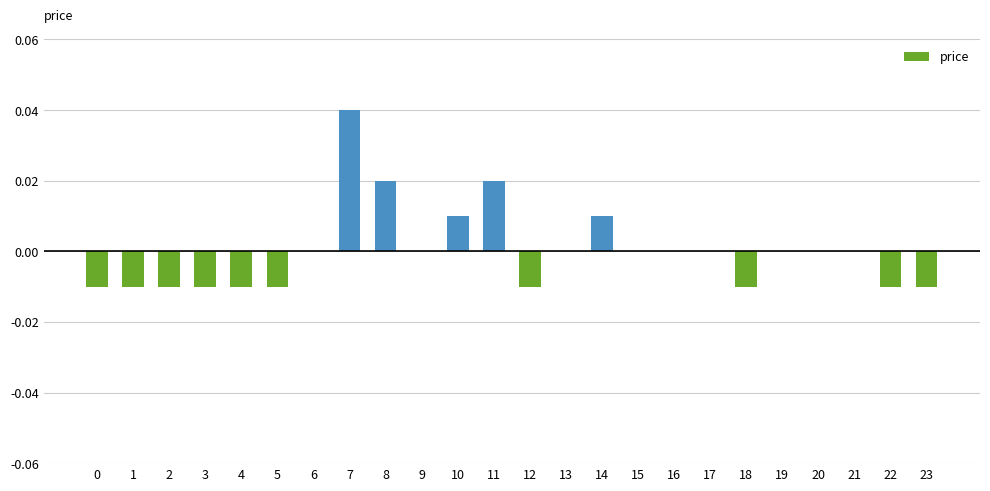

The value at 8 is 0.0. True or false?

True